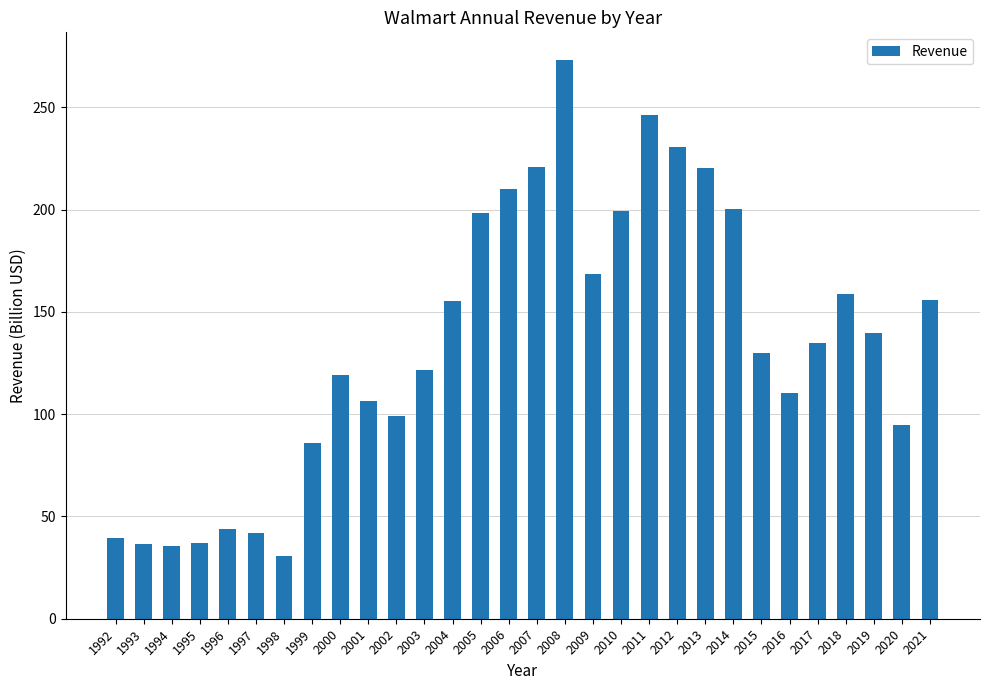

True or false: the data shows 348.0 at 2010.

False